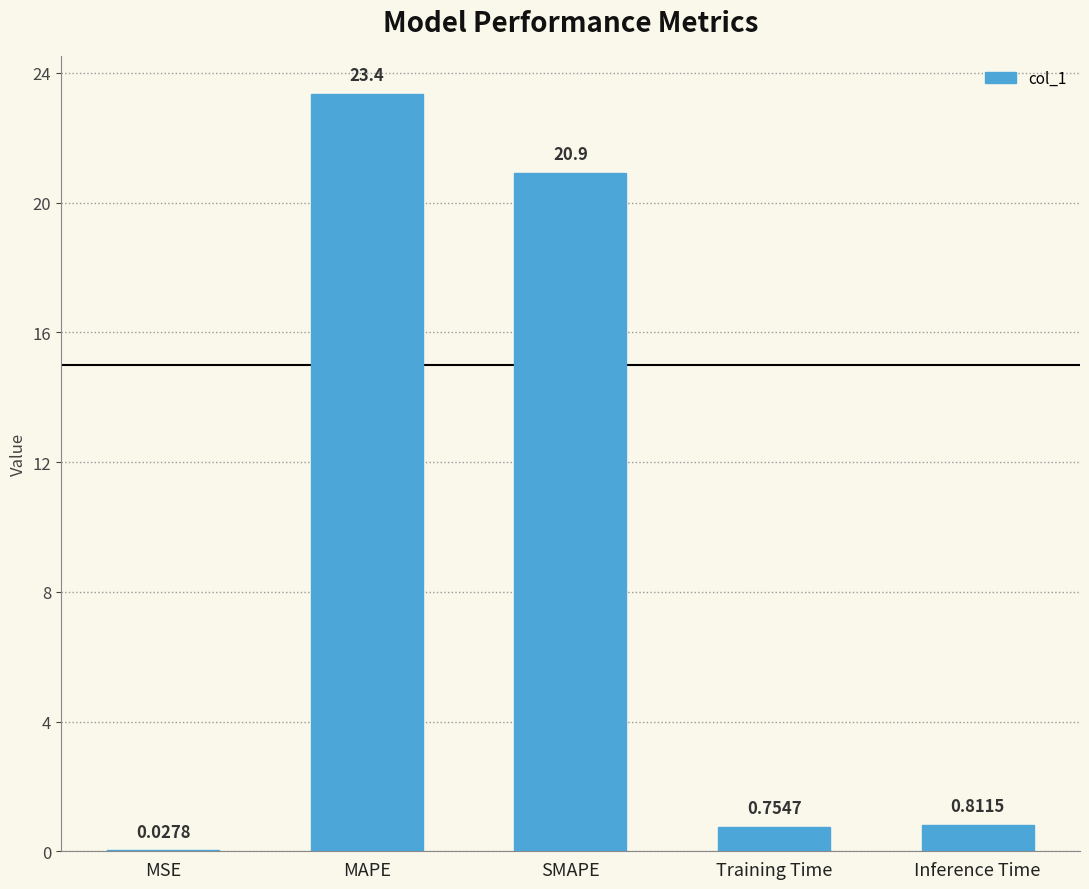

What is the sum of all values?

45.9